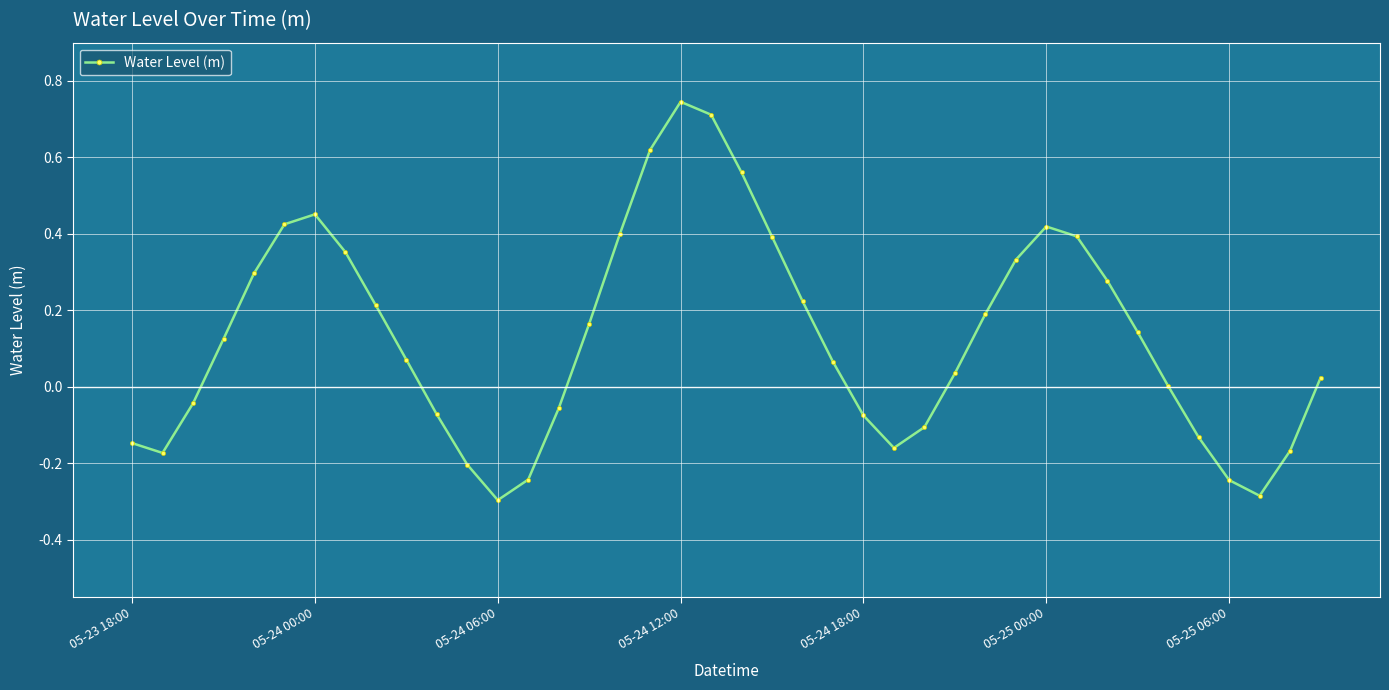

What is the difference between the maximum and minimum values?

1.0